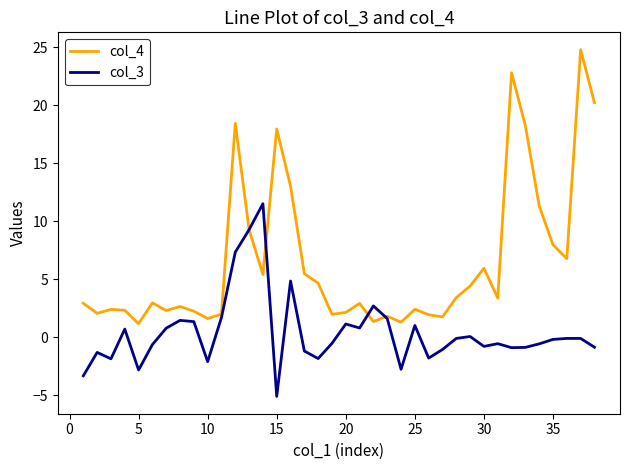

What is the minimum value shown in the chart?

-5.1